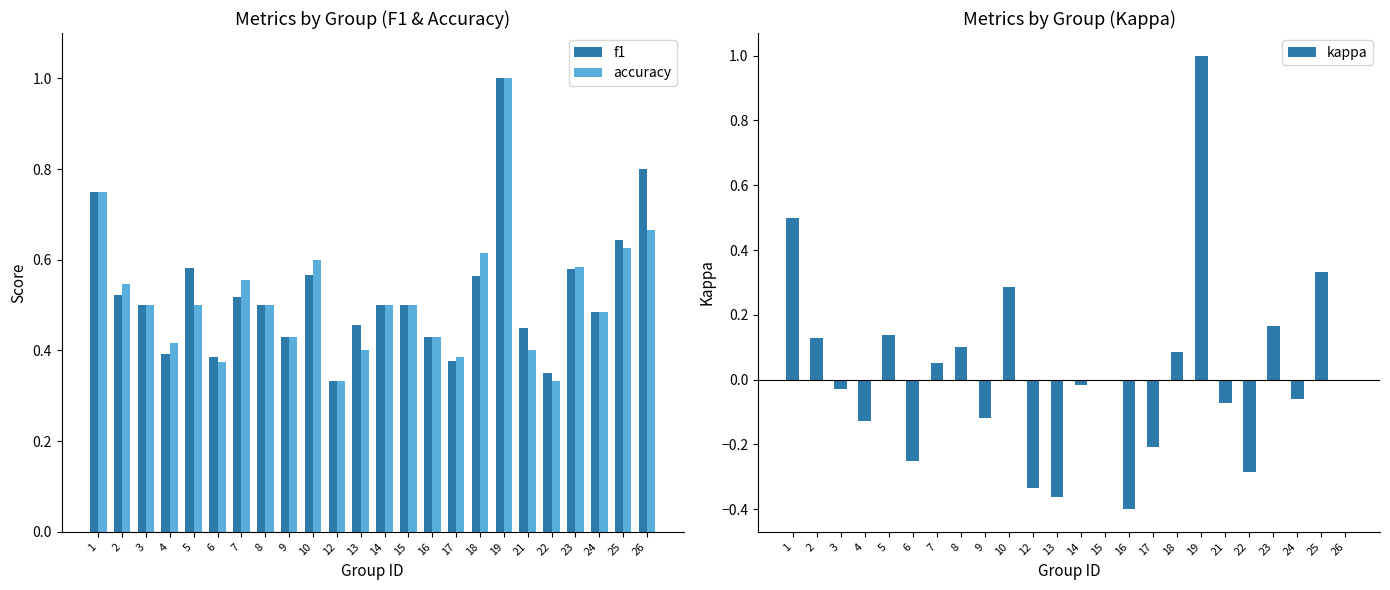

What are all the series names shown in the legend?

f1, accuracy, kappa